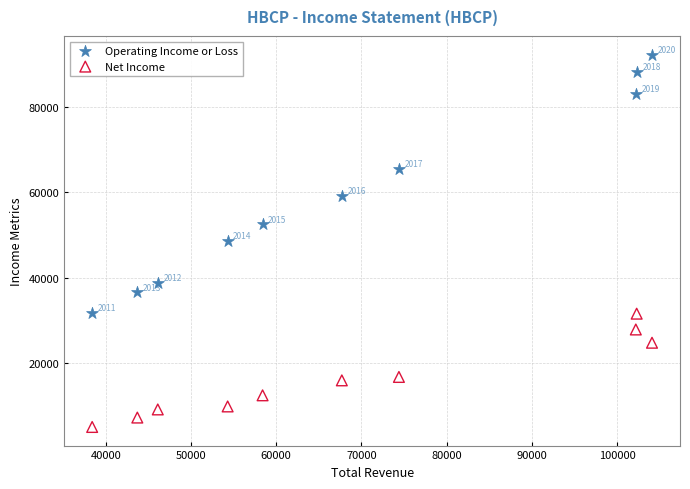

Which series has the largest Y range (max minus min)?

Operating Income or Loss